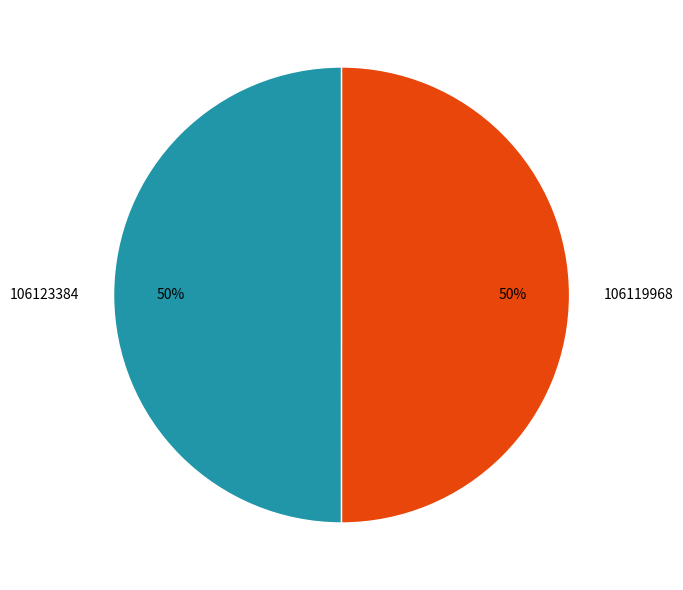

Count the number of slices in the pie.

2